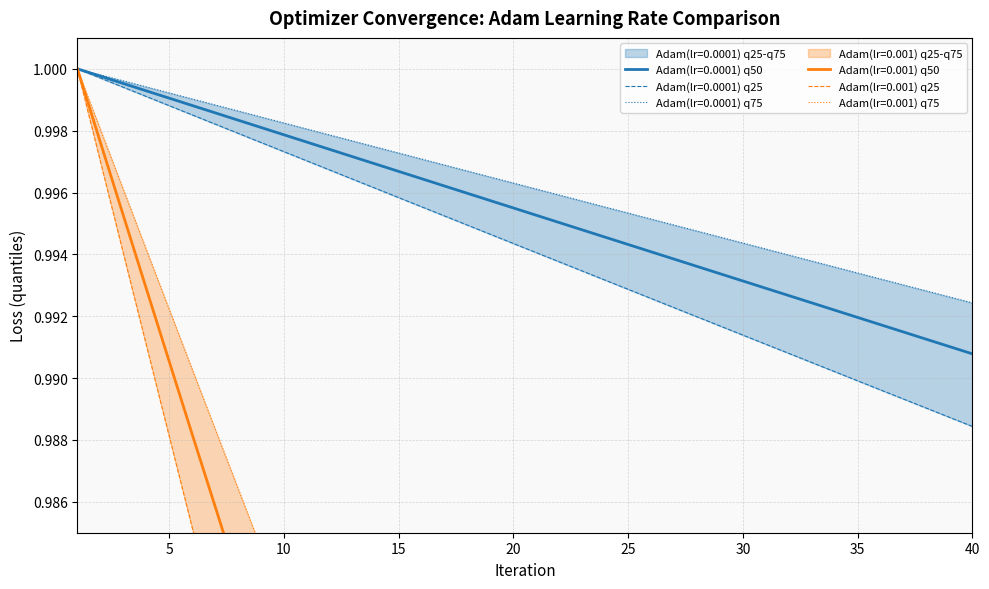

What is the value of the Adam(lr=0.001)_q75 point at the 1st from the left?

1.0